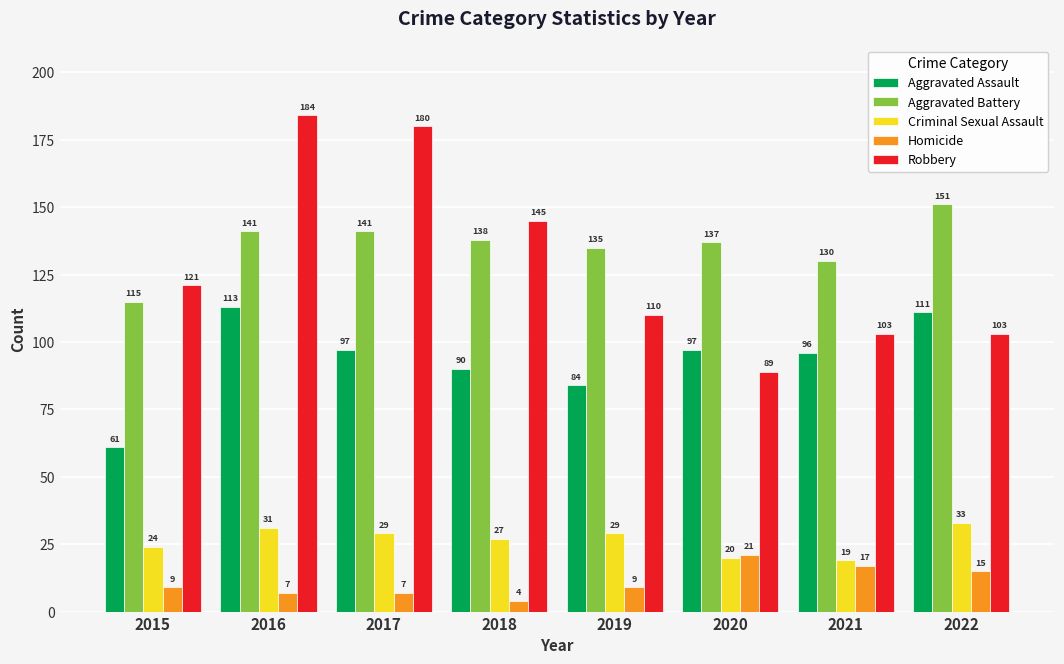

Reading left to right, list all the values displayed in this chart.

Aggravated Assault: 2015=61	2016=113	2017=97	2018=90	2019=84	2020=97	2021=96	2022=111
Aggravated Battery: 2015=115	2016=141	2017=141	2018=138	2019=135	2020=137	2021=130	2022=151
Criminal Sexual Assault: 2015=24	2016=31	2017=29	2018=27	2019=29	2020=20	2021=19	2022=33
Homicide: 2015=9	2016=7	2017=7	2018=4	2019=9	2020=21	2021=17	2022=15
Robbery: 2015=121	2016=184	2017=180	2018=145	2019=110	2020=89	2021=103	2022=103